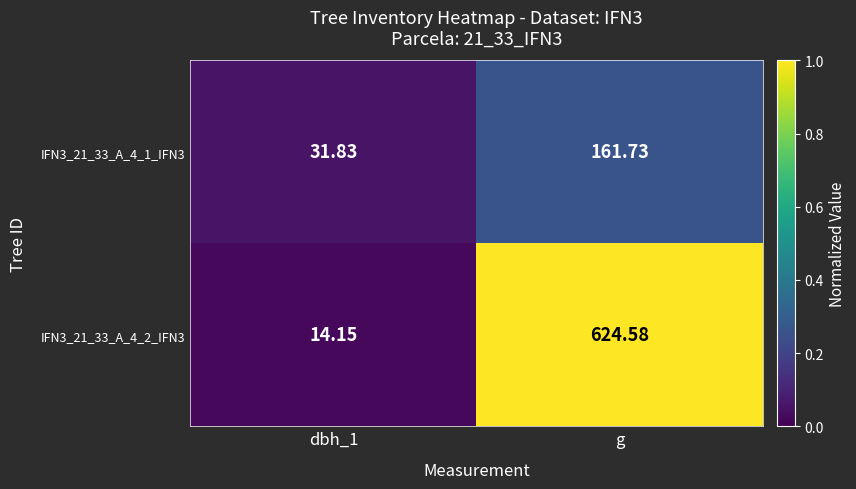

Rank the series at g from lowest to highest value.

IFN3_21_33_A_4_1_IFN3, IFN3_21_33_A_4_2_IFN3